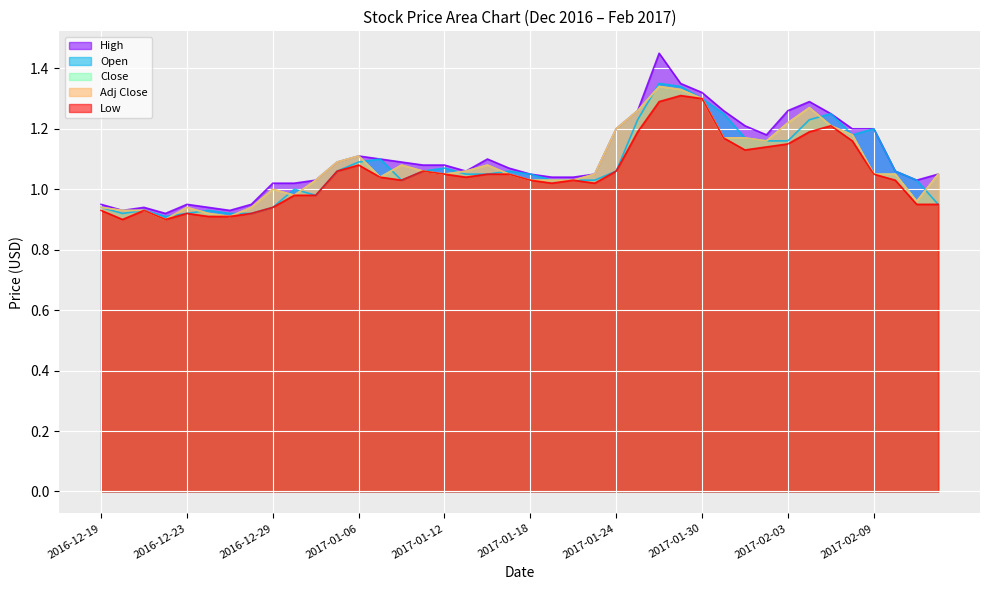

How many series are shown in this chart?

5